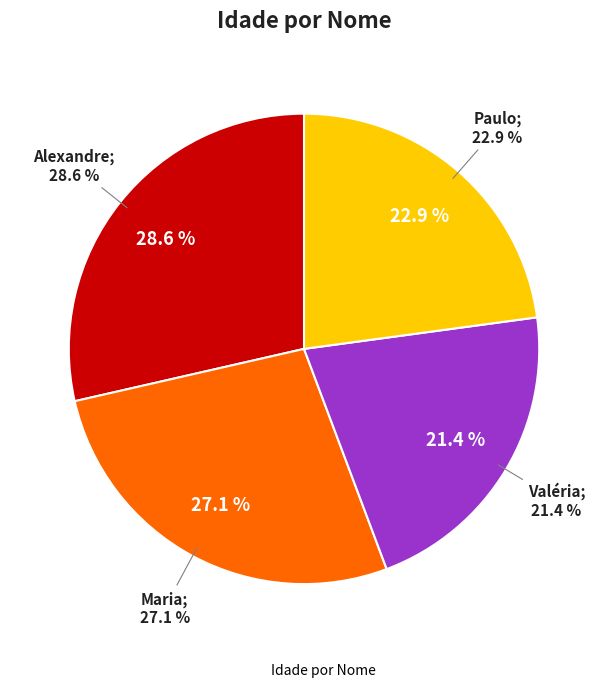

What is the smallest slice in the pie chart?

Valéria